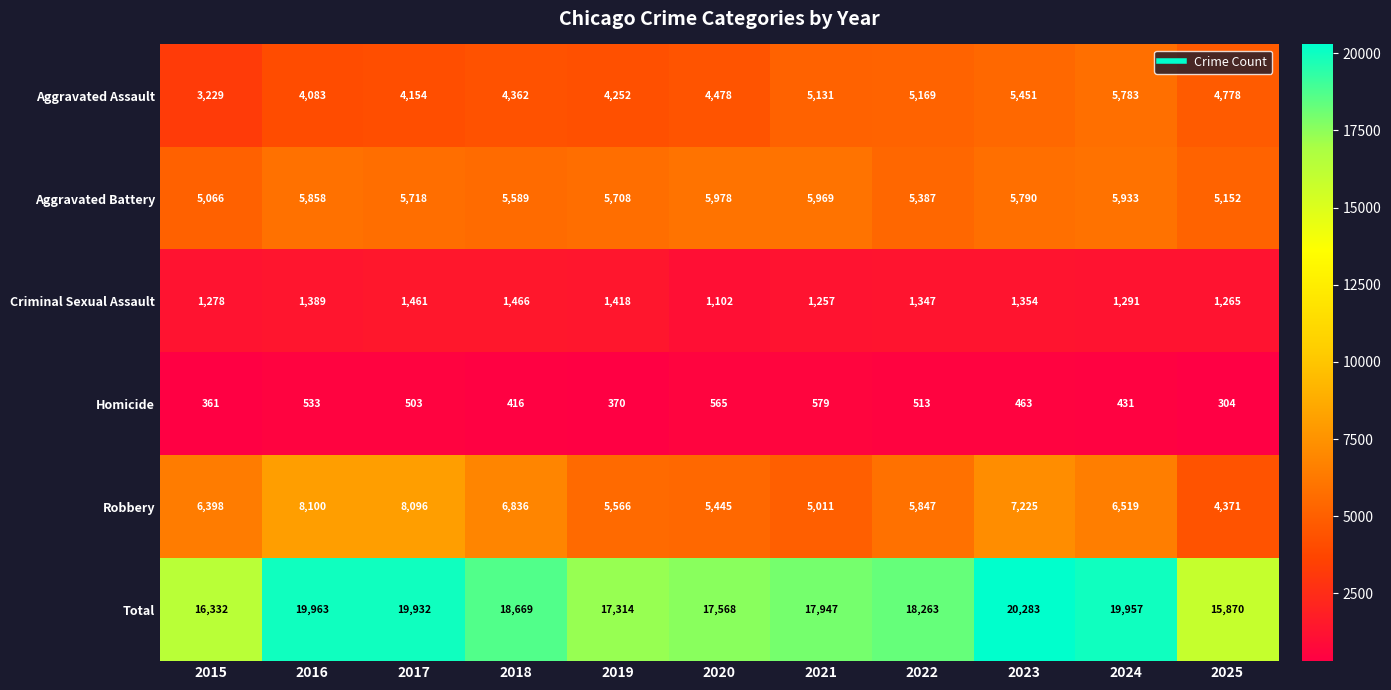

What is the highest value of the Robbery series?

8100